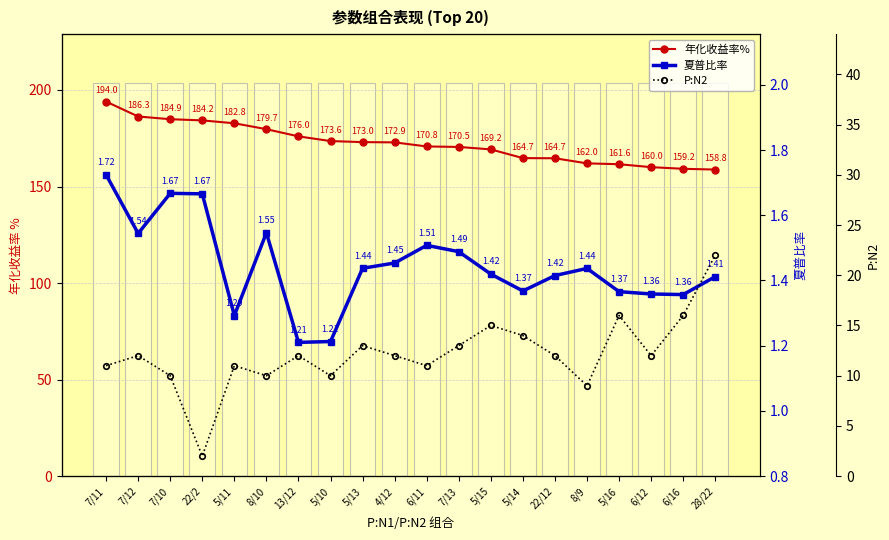

Is it true that P:N2 equals 21.0 at 5/14?

False